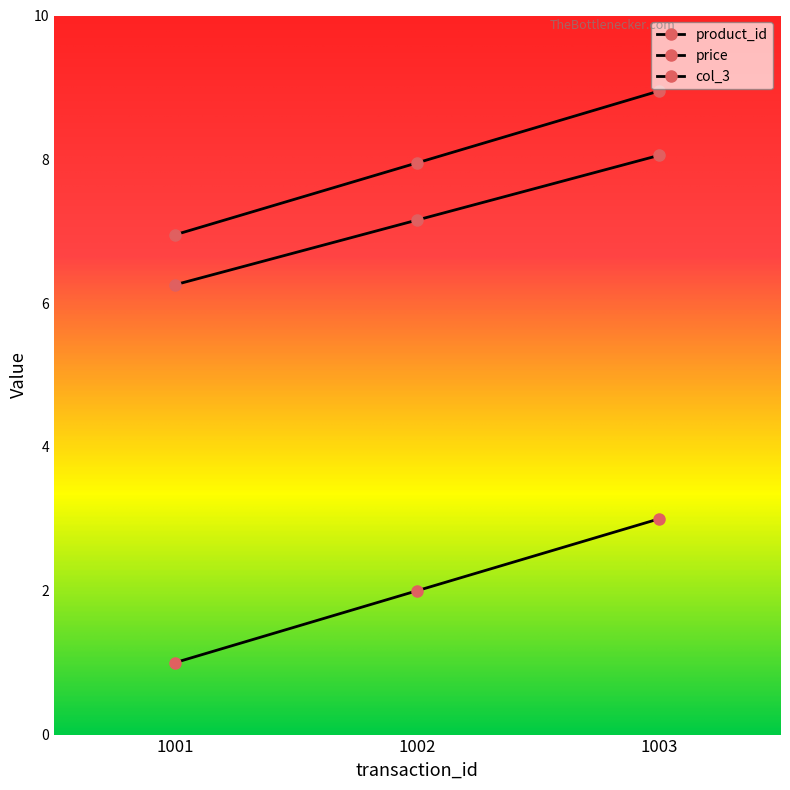

True or false: col_3 has a value of 12.3 at 1003.

False